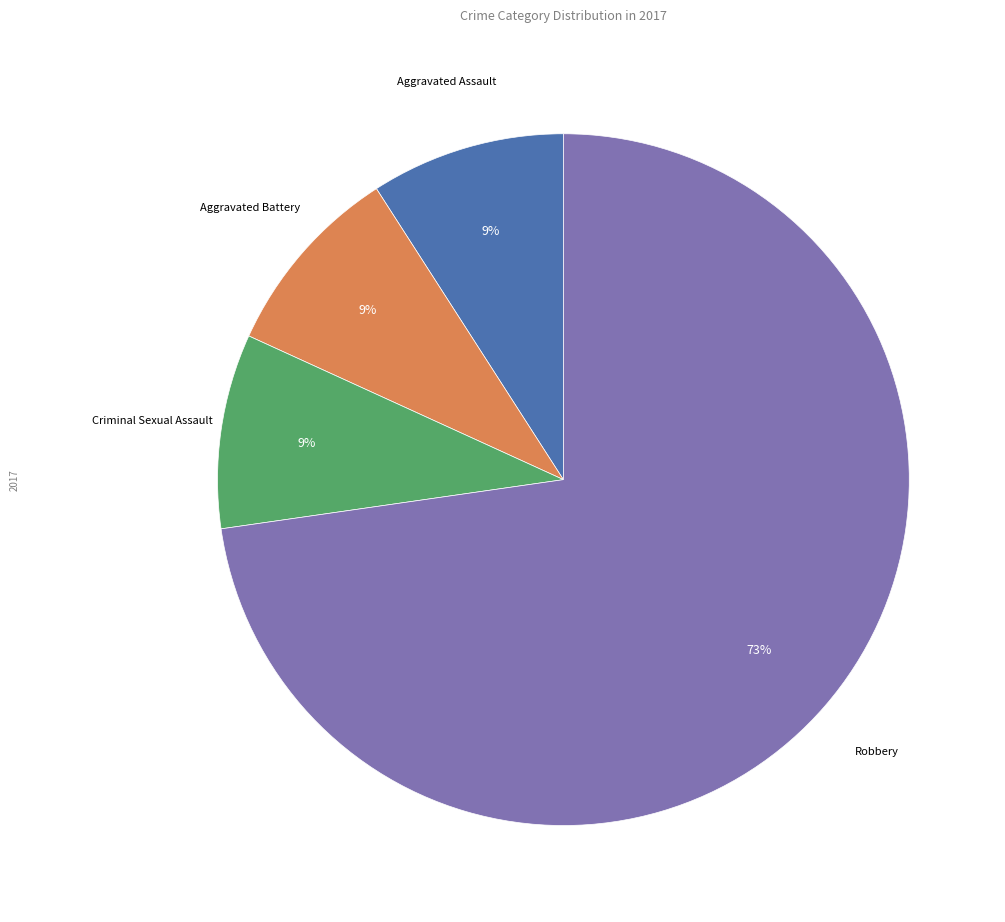

How many segments does this pie chart have?

4